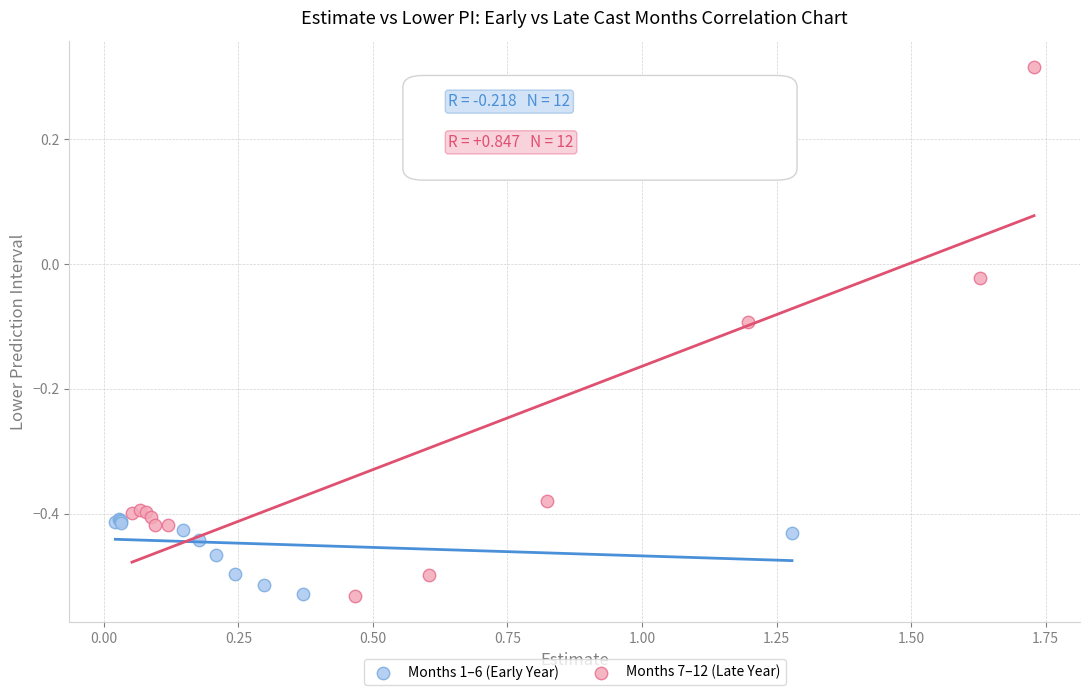

Which series has the largest Y range (max minus min)?

Months 7–12 (Late Year)